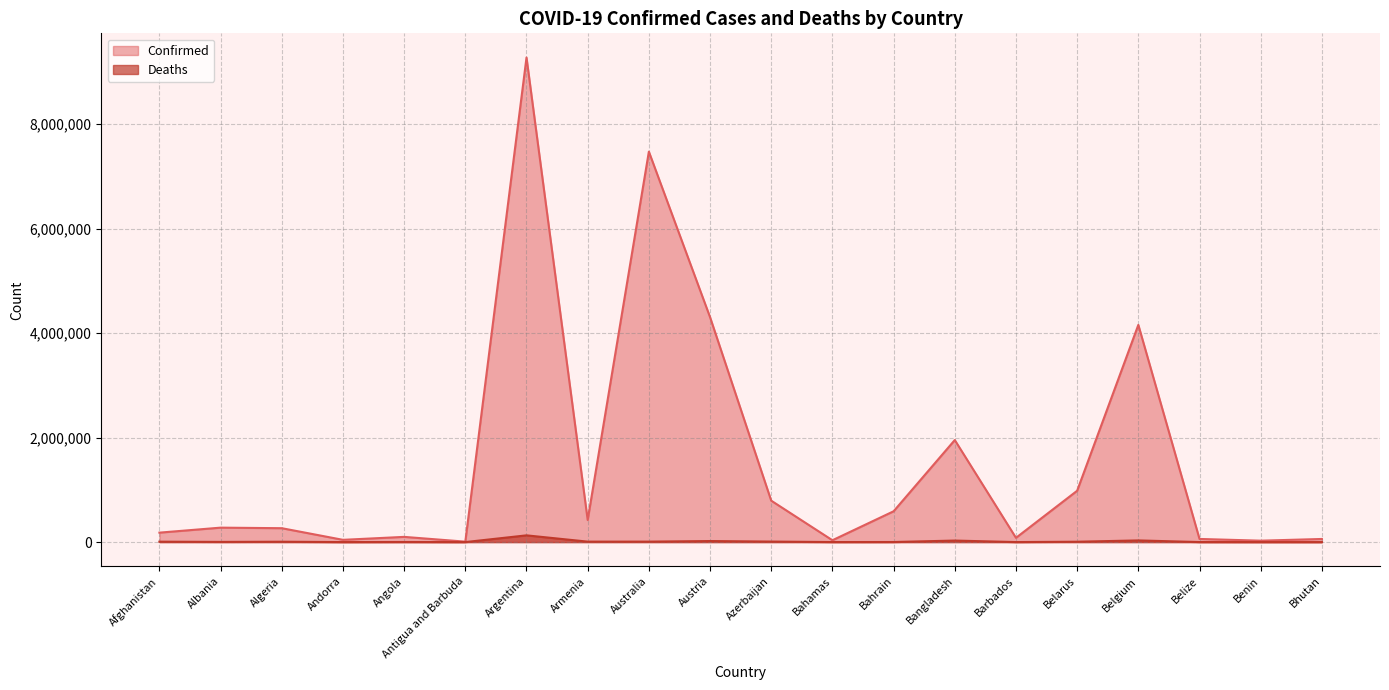

Does the chart display data point markers on the line(s)?

No